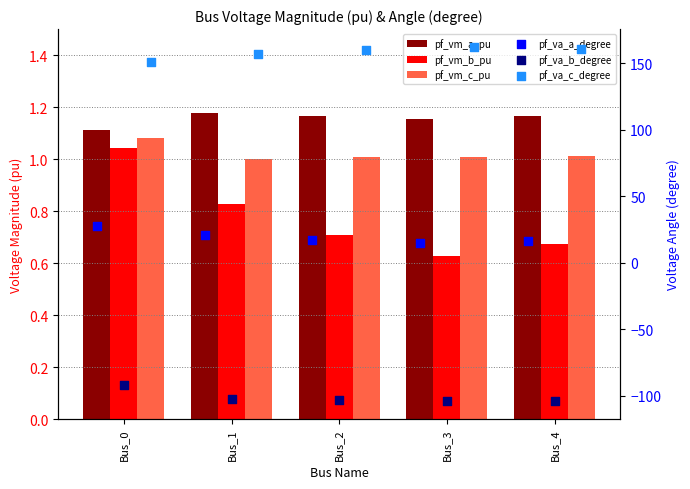

At which category is the sum across all series the highest?

Bus_0